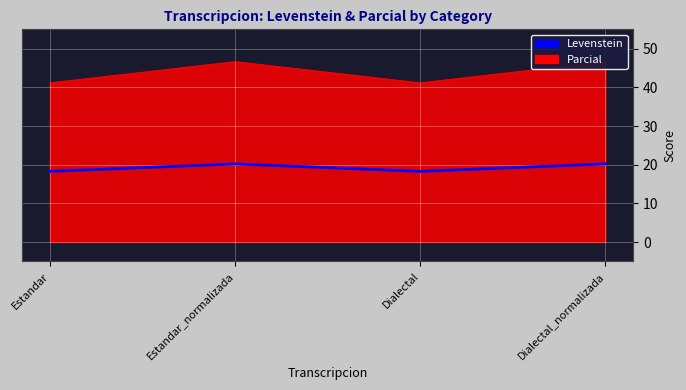

The value of Parcial at Dialectal is 25.2. True or false?

False